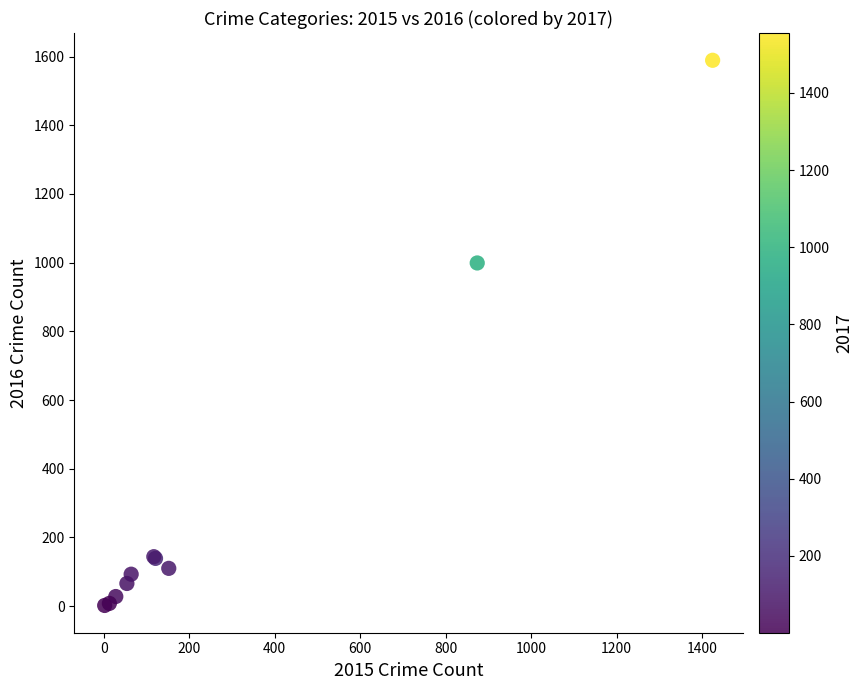

What Y value in the scatter plot is closest to 795?

999